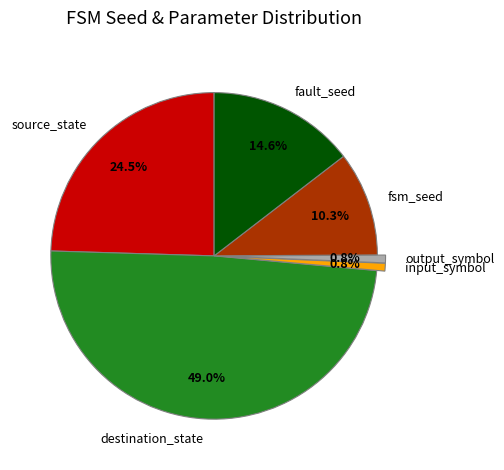

Which slice is the largest?

destination_state